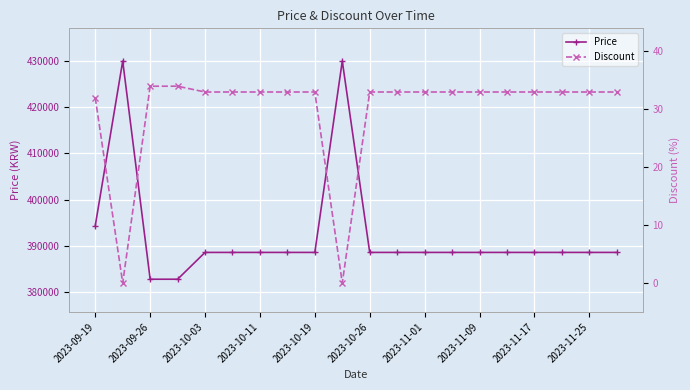

True or false: Price and Discount intersect in this chart.

False